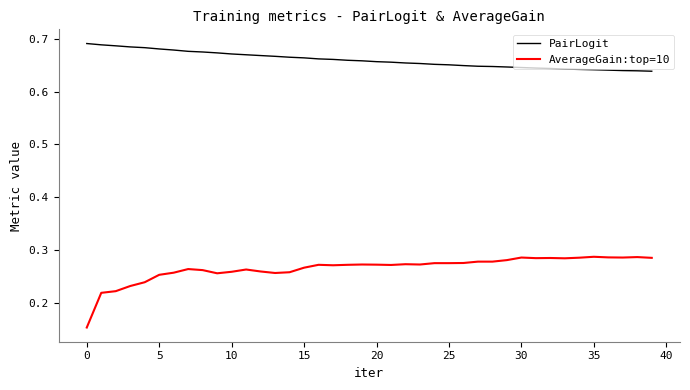

Which series has the largest range (max minus min)?

AverageGain:top=10